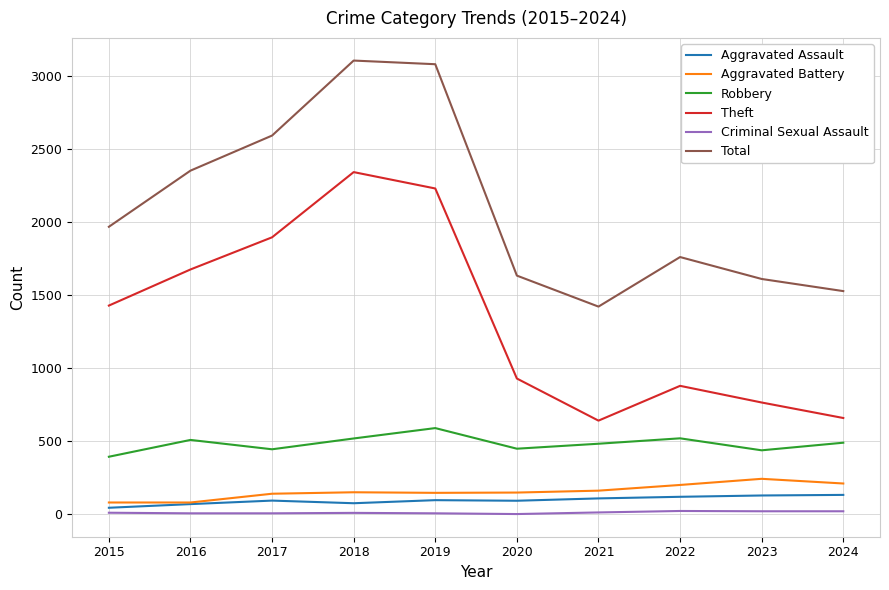

At which label does Robbery reach its peak?

2019